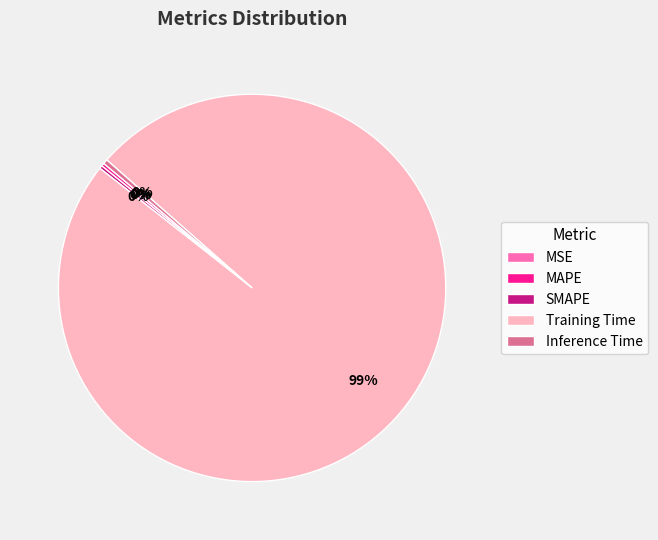

To the nearest percent, what is the average slice percentage?

20%